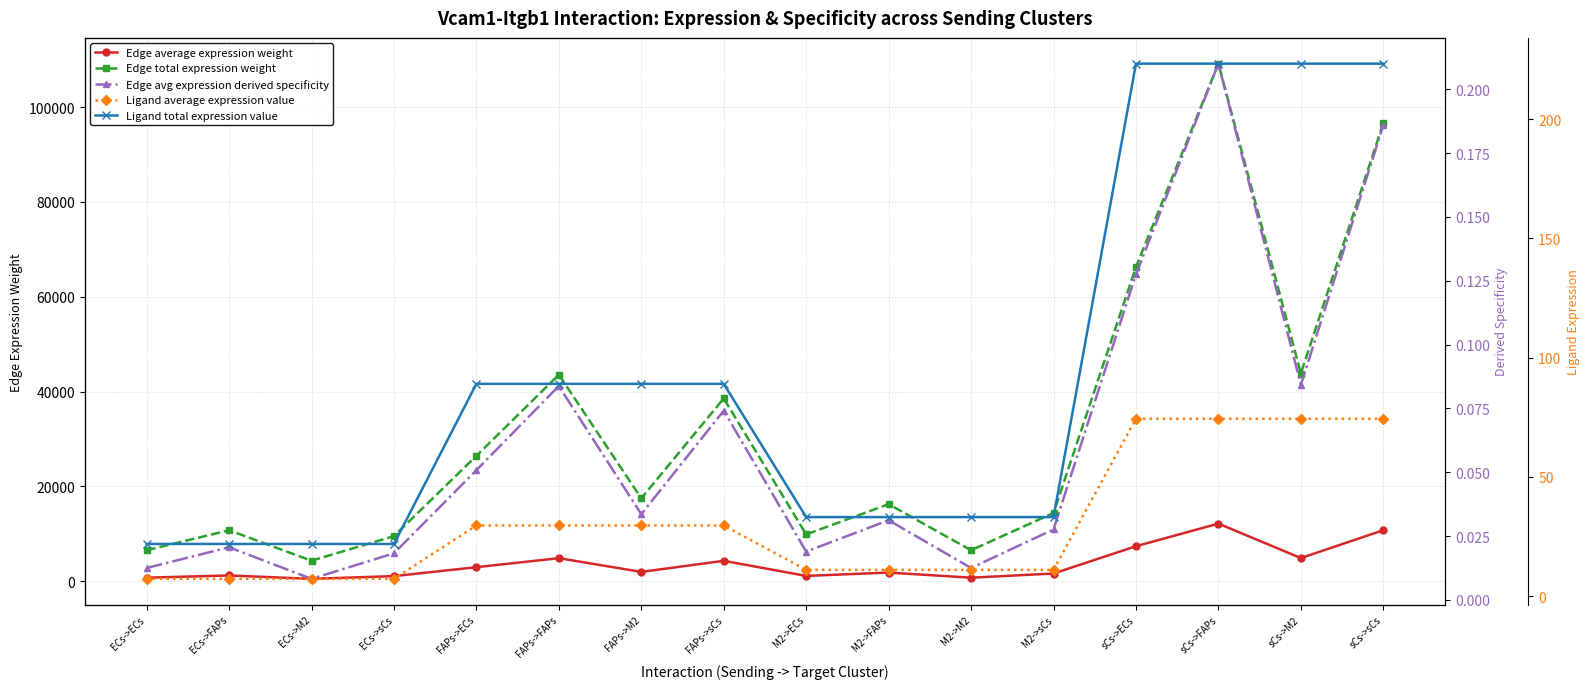

Count the number of data series in this chart.

5